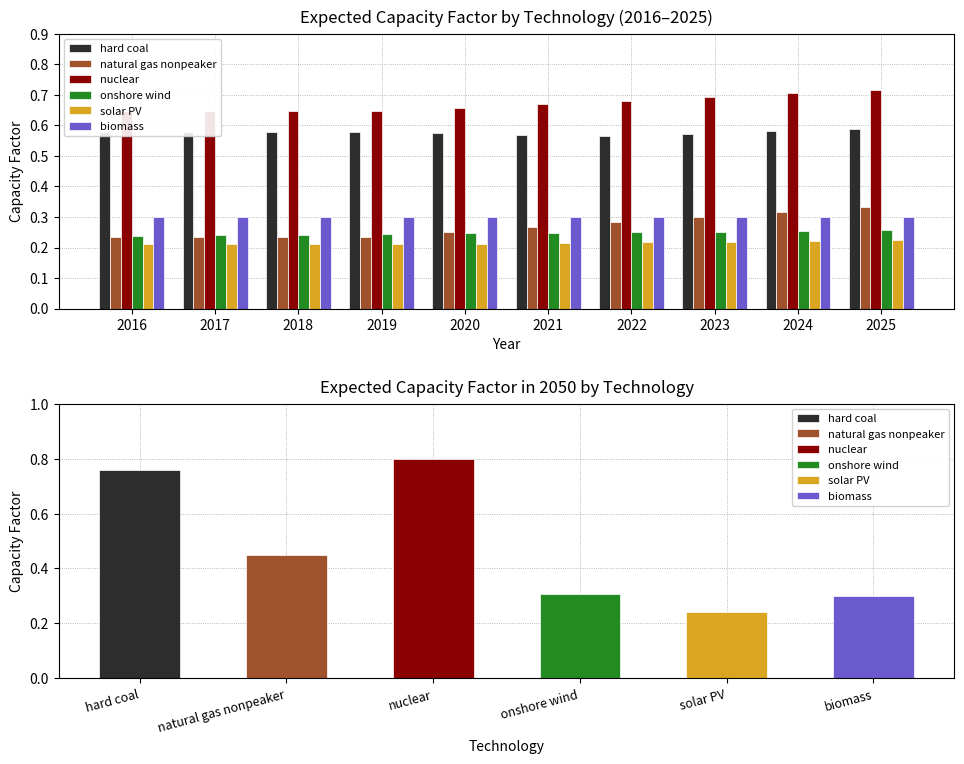

Where is hard coal nearest to the value 0?

2022